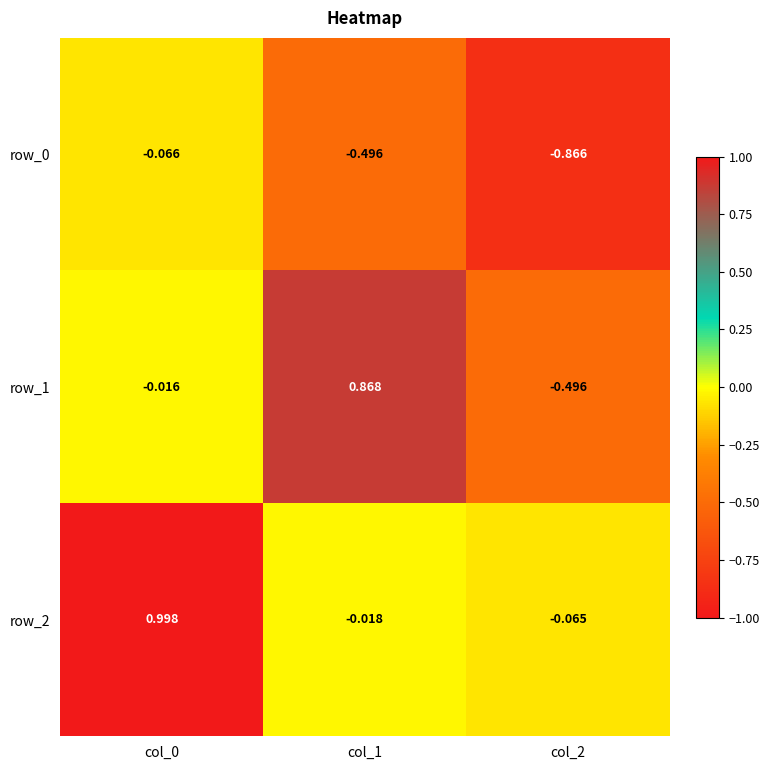

Is the value of row_2 at col_0 greater than the value of row_0 at col_0?

Yes